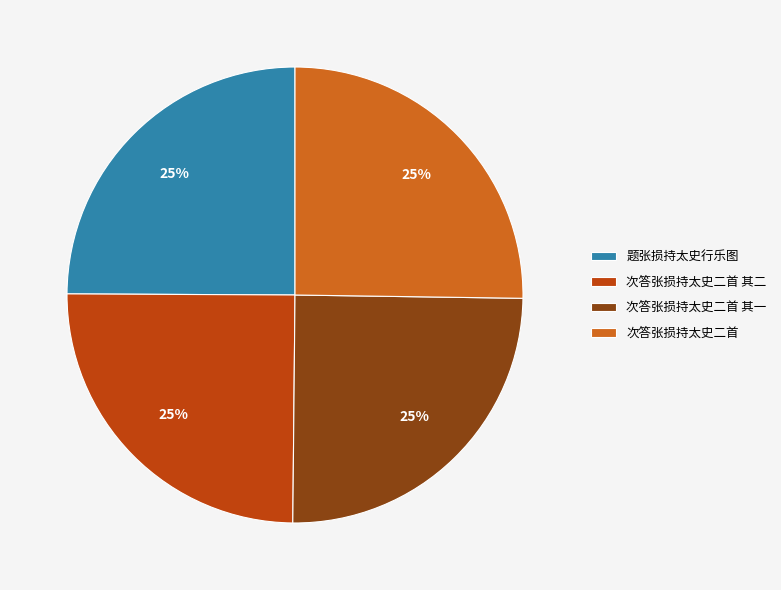

Approximately how many times larger is the value at 次答张损持太史二首 其二 compared to 次答张损持太史二首?

1.0